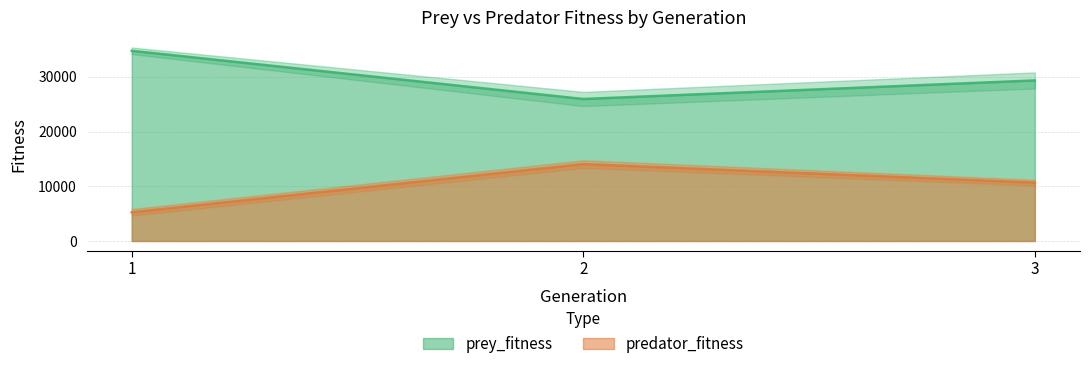

At which category is the sum across all series the highest?

1